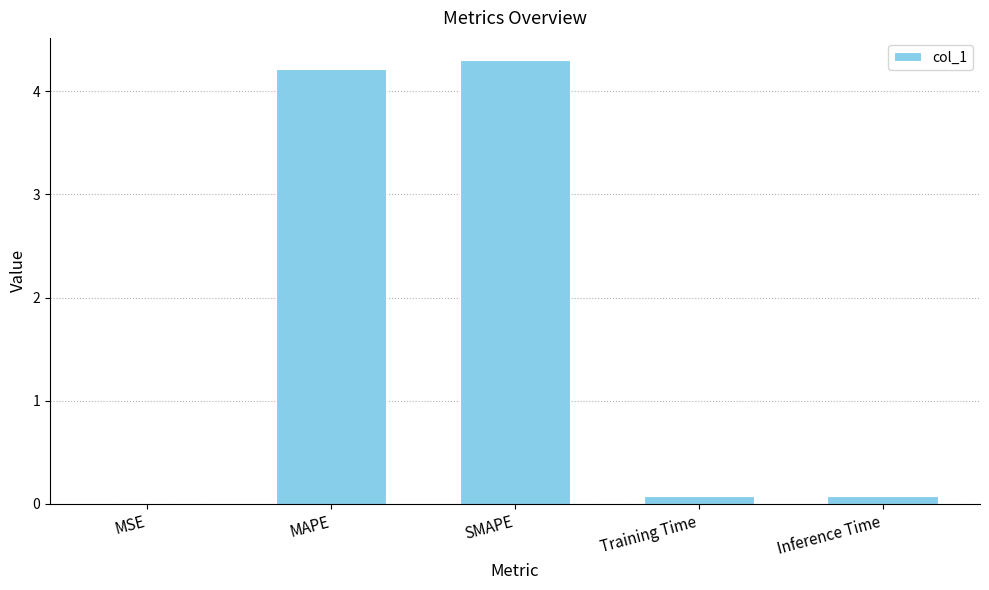

What is the sum of the values at MSE and Training Time?

0.1